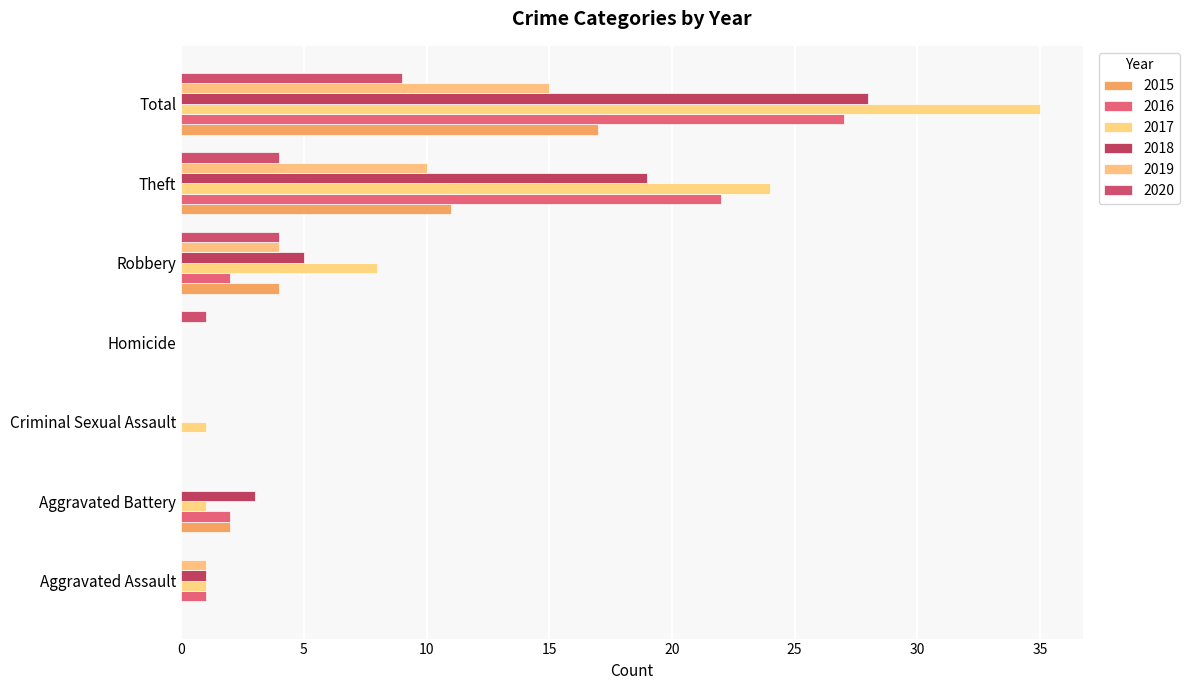

How many distinct data groups are displayed?

6